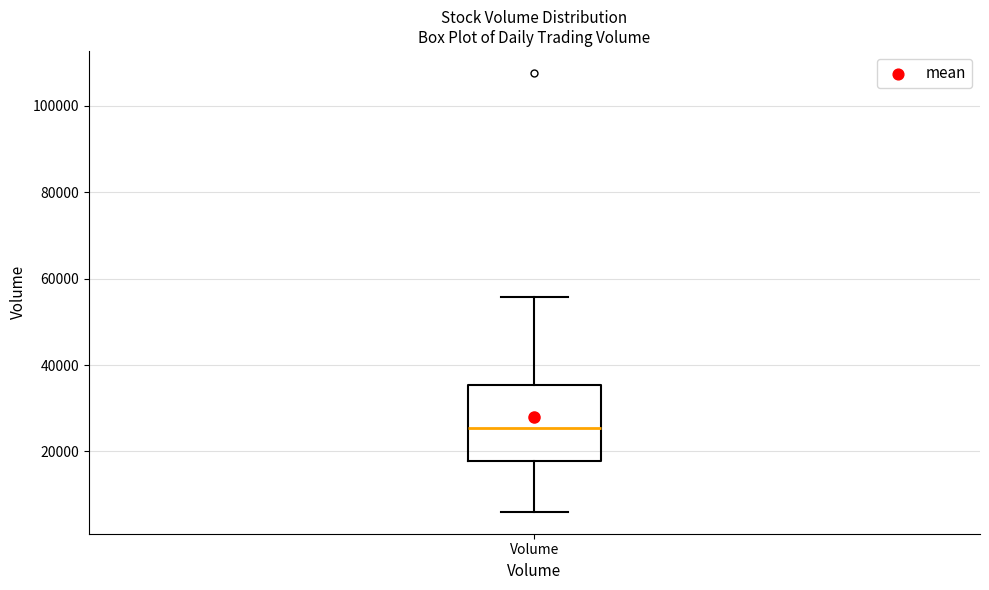

Transcribe this box plot: give where the median line is, the range the box spans, and where the two whiskers end, as read against the y-axis. The values are not printed on the chart, so give them approximately, as read against the axis.

median 26000, box 18000 to 36000, whiskers 6000 to 56000